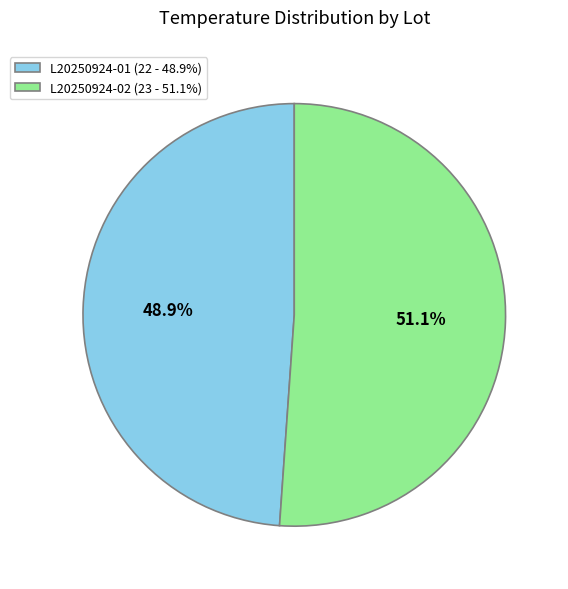

What portion of the pie excludes L20250924-01?

51.1%